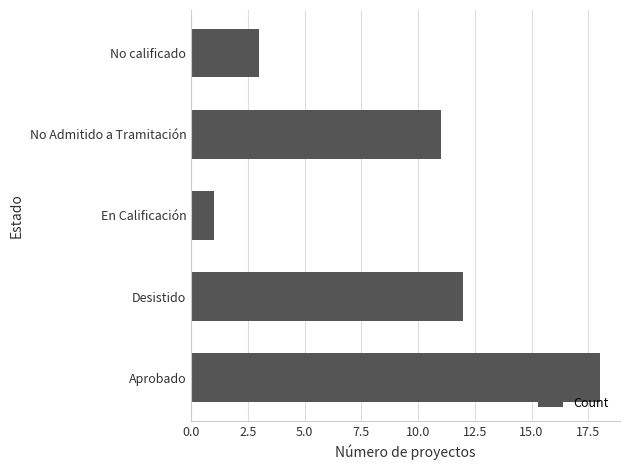

What is the difference between the maximum and minimum values?

17